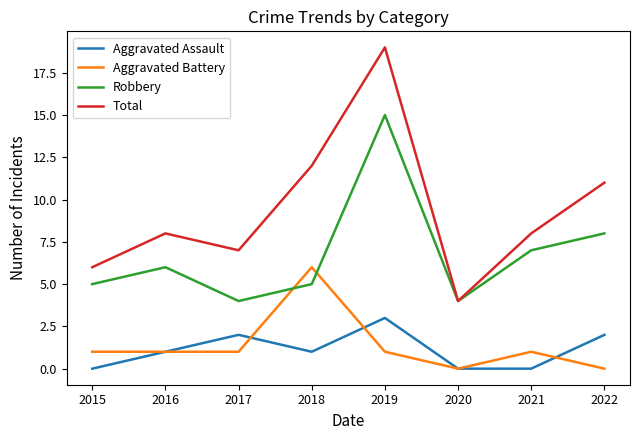

Which series ends up on top after the final intersection of Aggravated Battery and Aggravated Assault?

Aggravated Assault